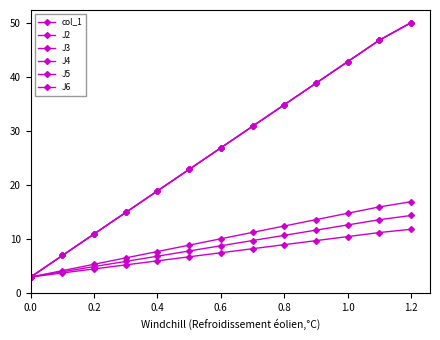

Does the chart have visible grid lines?

No